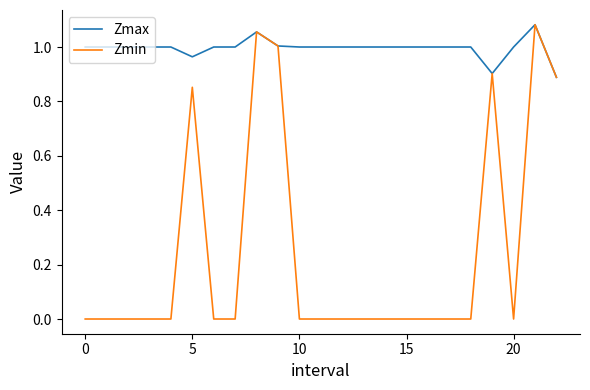

List the series in order of their overall mean, highest first.

Zmax, Zmin